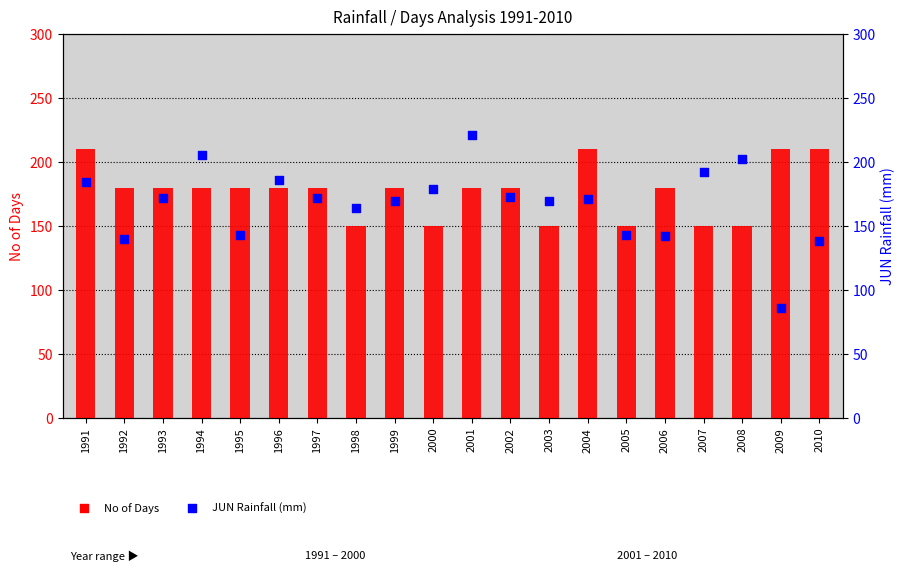

Which series has the largest Y range (max minus min)?

JUN Rainfall (mm)